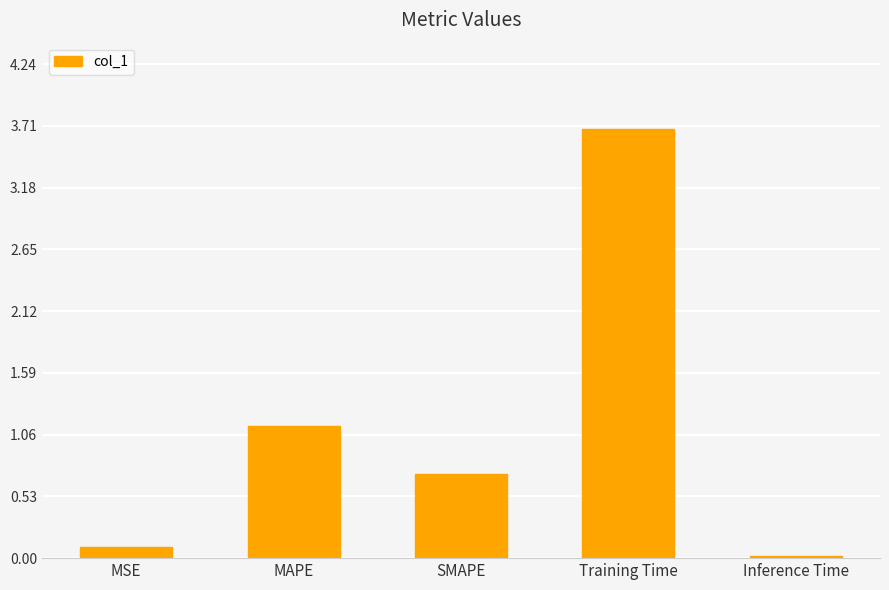

The chart shows a value of 0.1 at MSE. True or false?

True